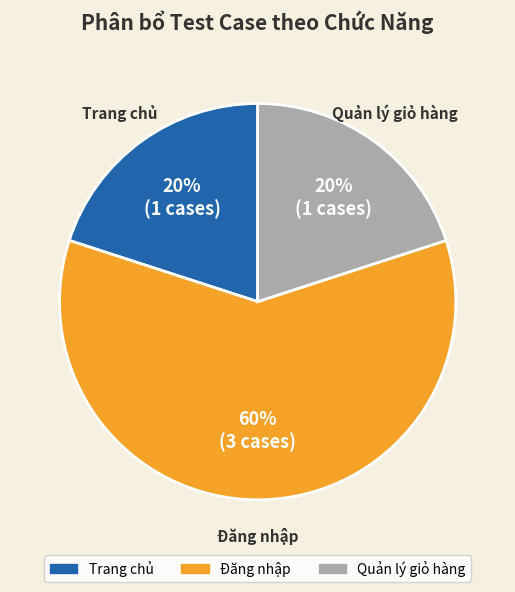

Is it true that Đăng nhập is 70% of the pie?

False